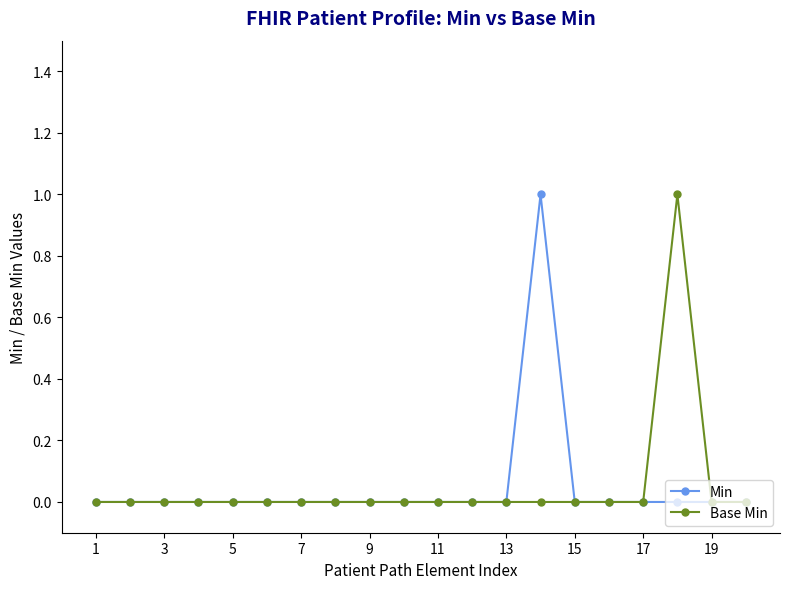

Which category has the lowest value in the Min series?

1